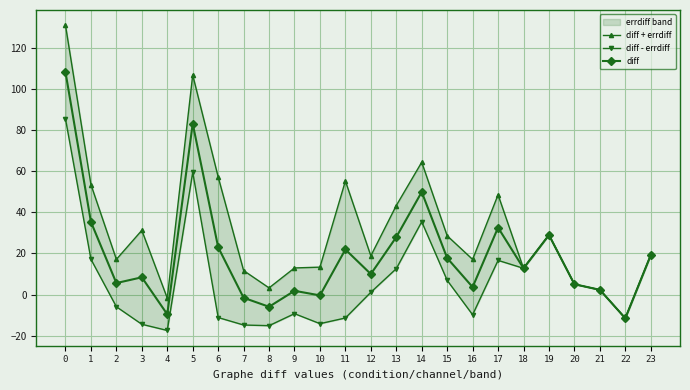

At which category does the chart reach its minimum across all series?

4